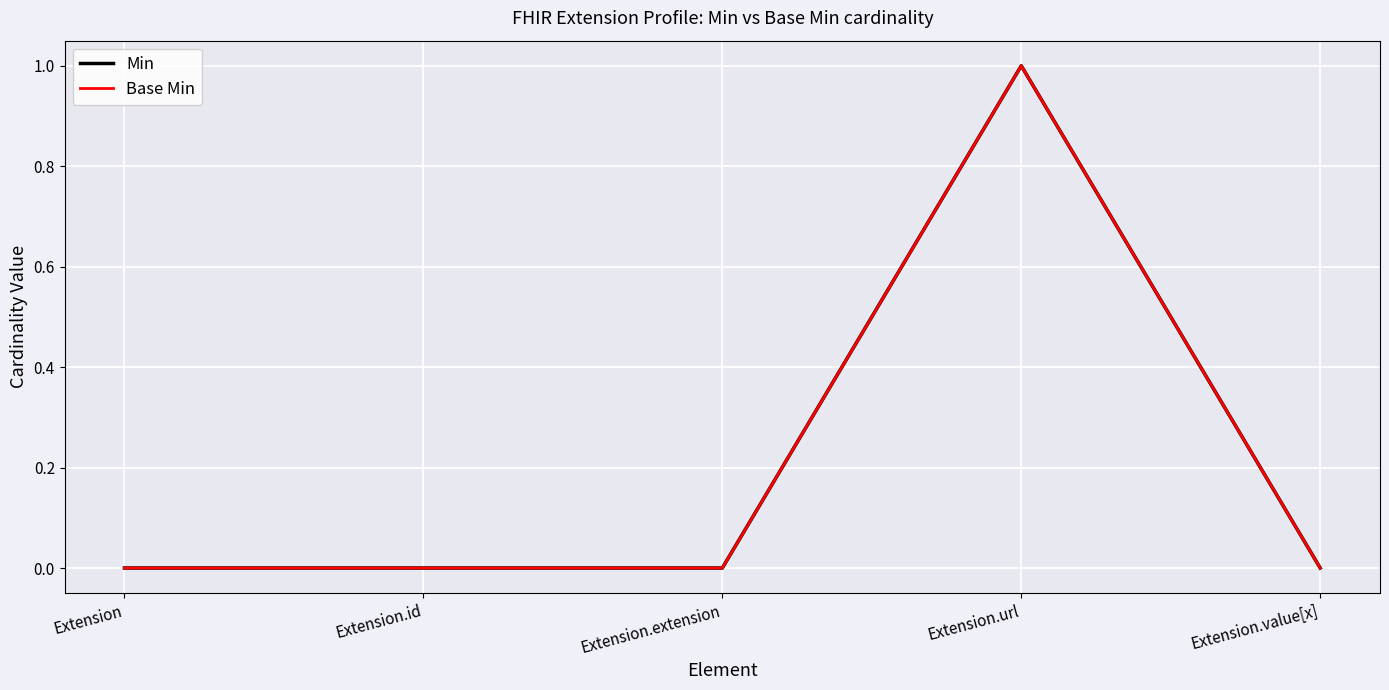

At which category is the sum across all series the highest?

Extension.url